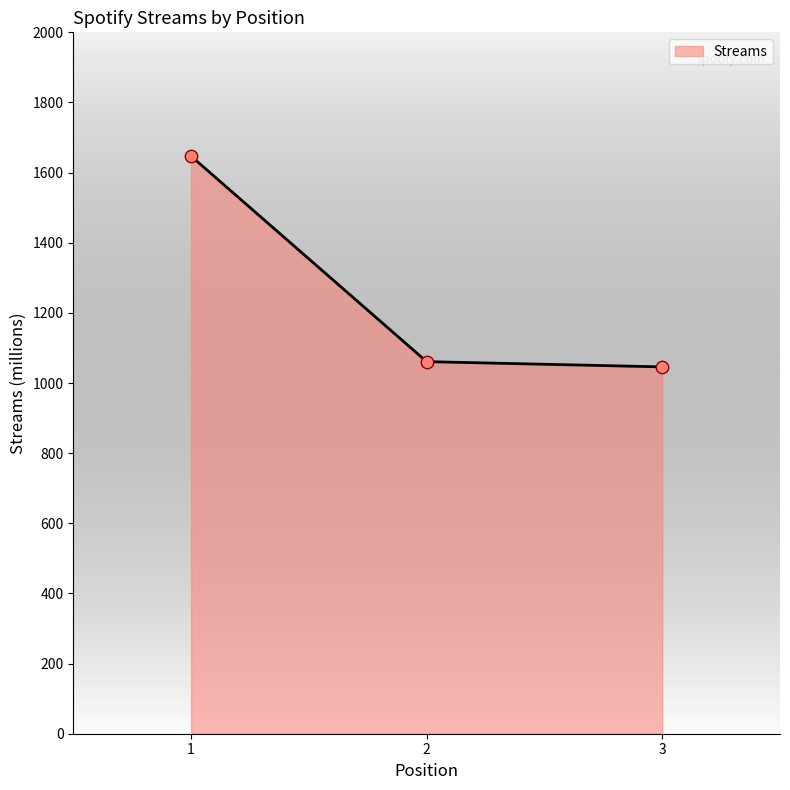

Between 2 and 1, which is larger?

1